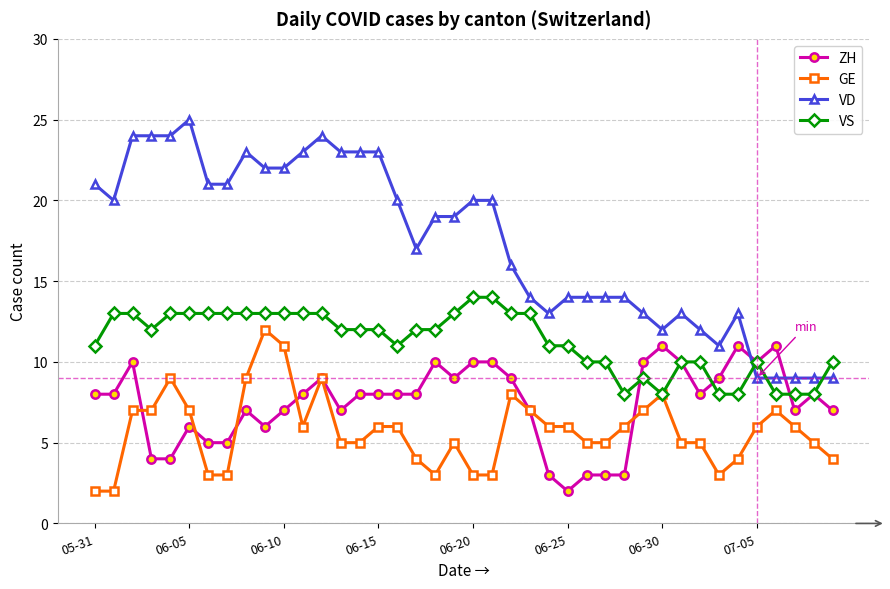

What is the value of the VS point at the 6th from the left?

13